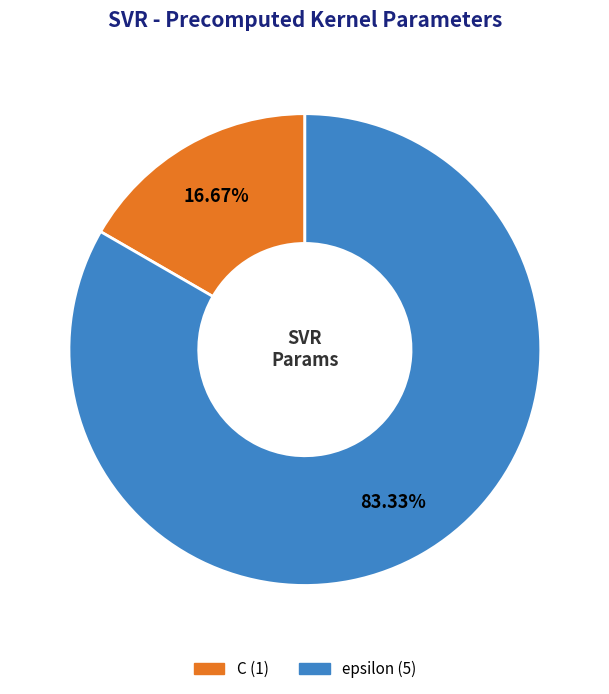

Is it true that epsilon is 75% of the pie?

False